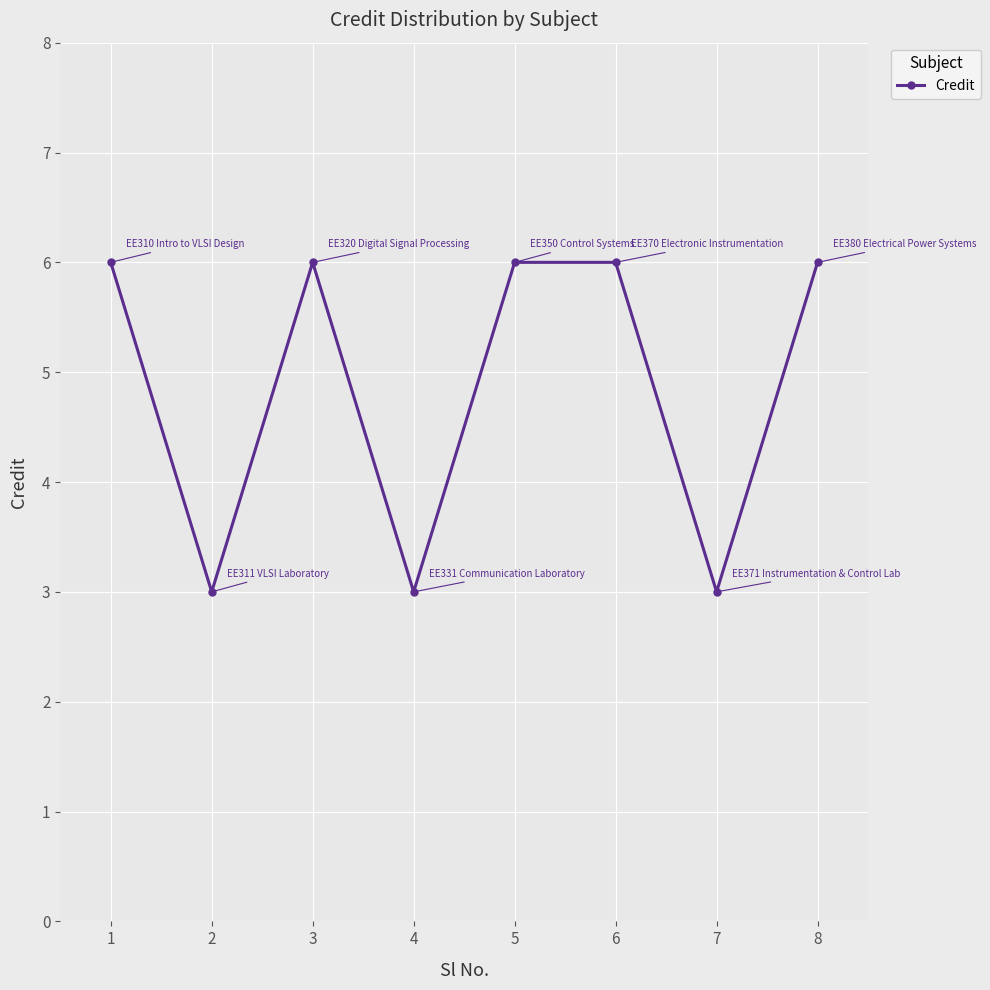

Is it true that the value at 1 is 1?

False